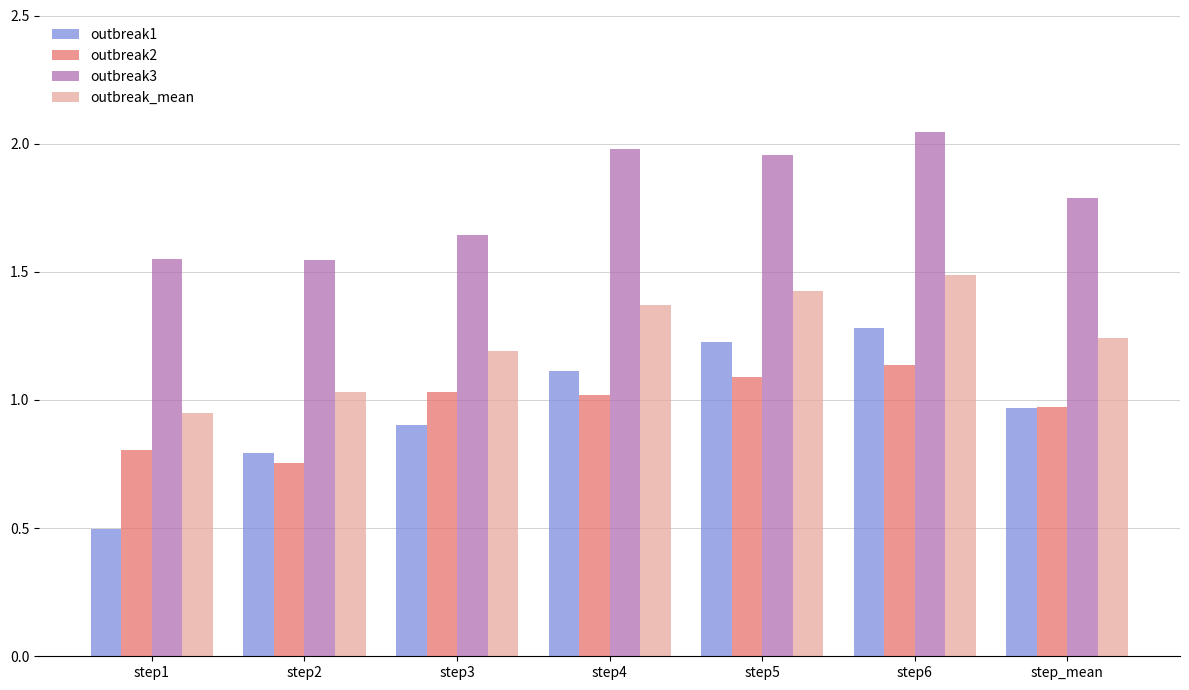

At how many categories does at least one series exceed 0?

7